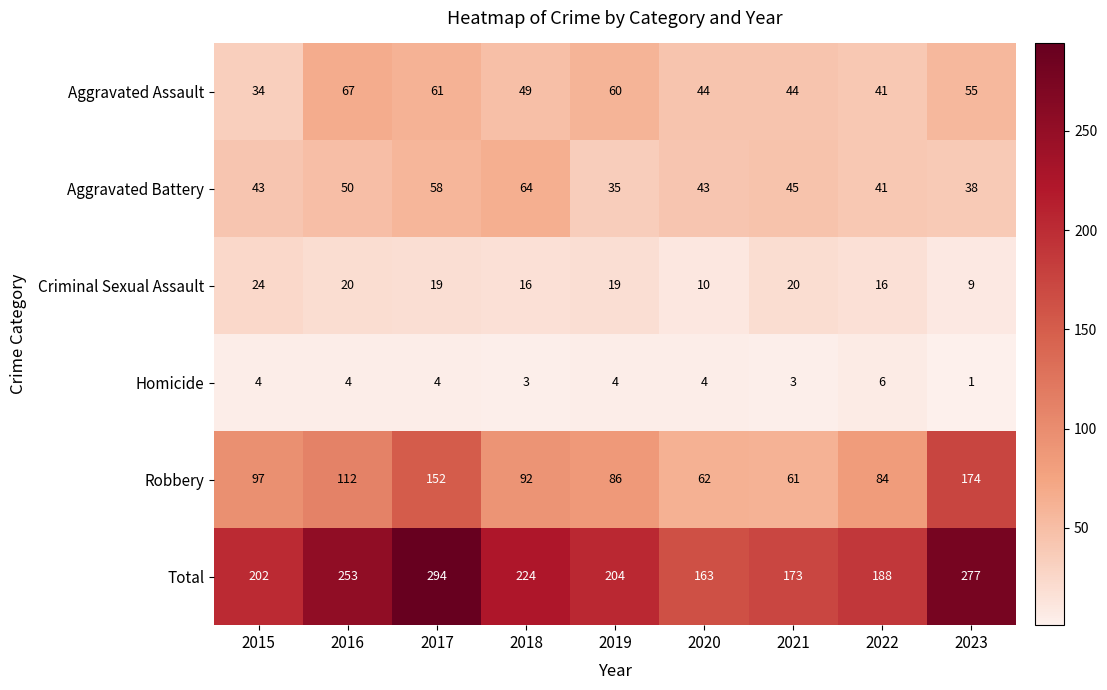

What is the minimum value shown in the chart?

1